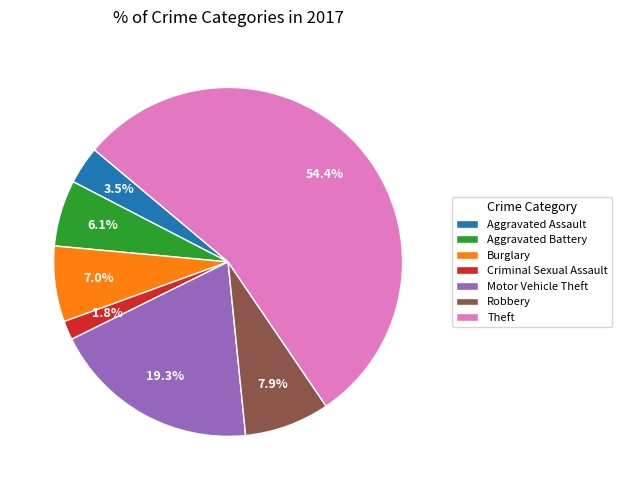

Which has a higher value, Aggravated Battery or Aggravated Assault?

Aggravated Battery